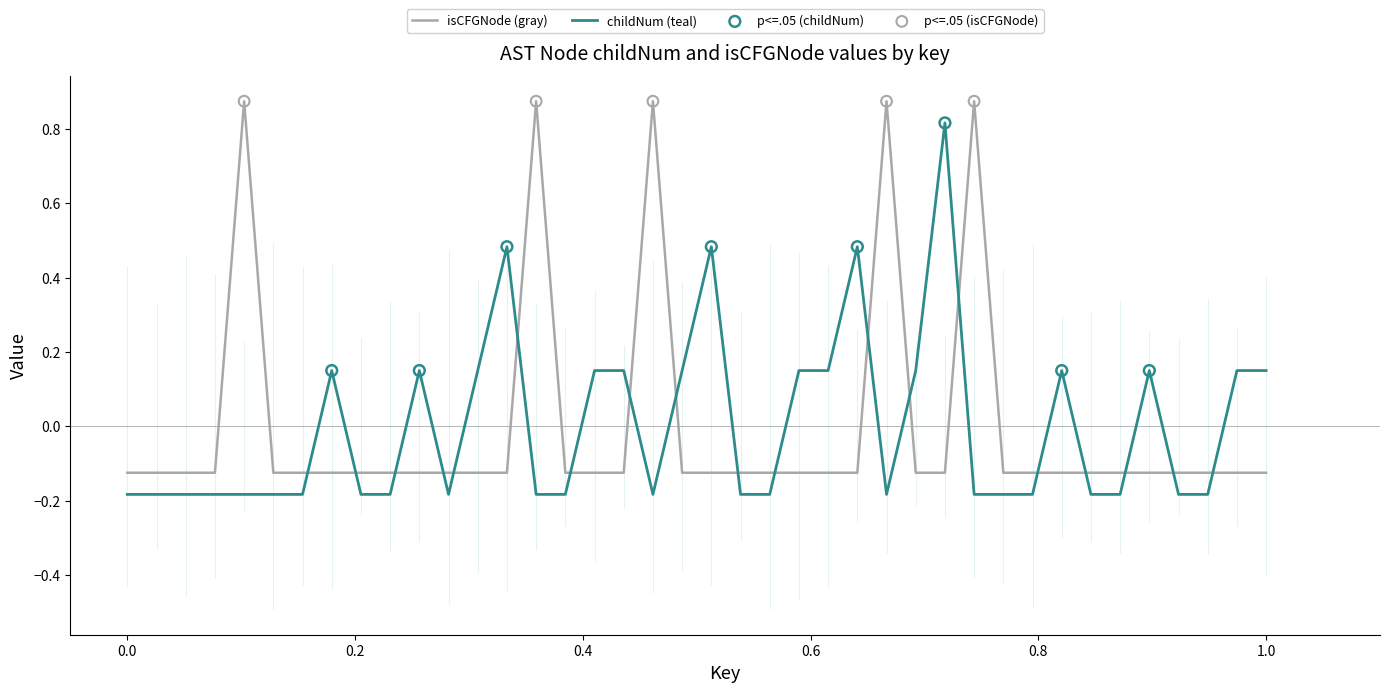

At how many categories does at least one series exceed 0?

22